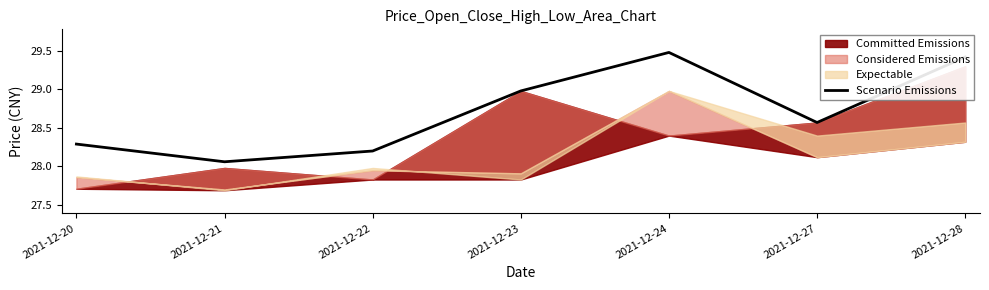

The value at 2021-12-20 is 28.3. True or false?

True